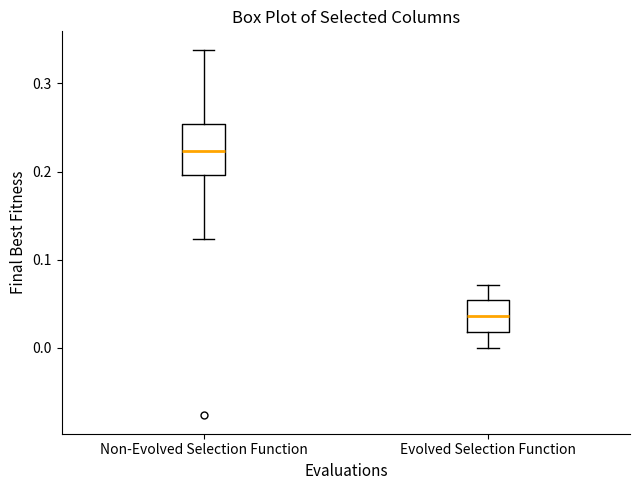

Reading left to right, read every box against the y-axis: the position of its median line, the range the box covers, and the ends of its whiskers. The values are not printed on the chart, so give them approximately, as read against the axis.

Non-Evolved Selection Function: median 0.22, box 0.20 to 0.25, whiskers 0.12 to 0.34
Evolved Selection Function: median 0.04, box 0.02 to 0.05, whiskers 0.00 to 0.07